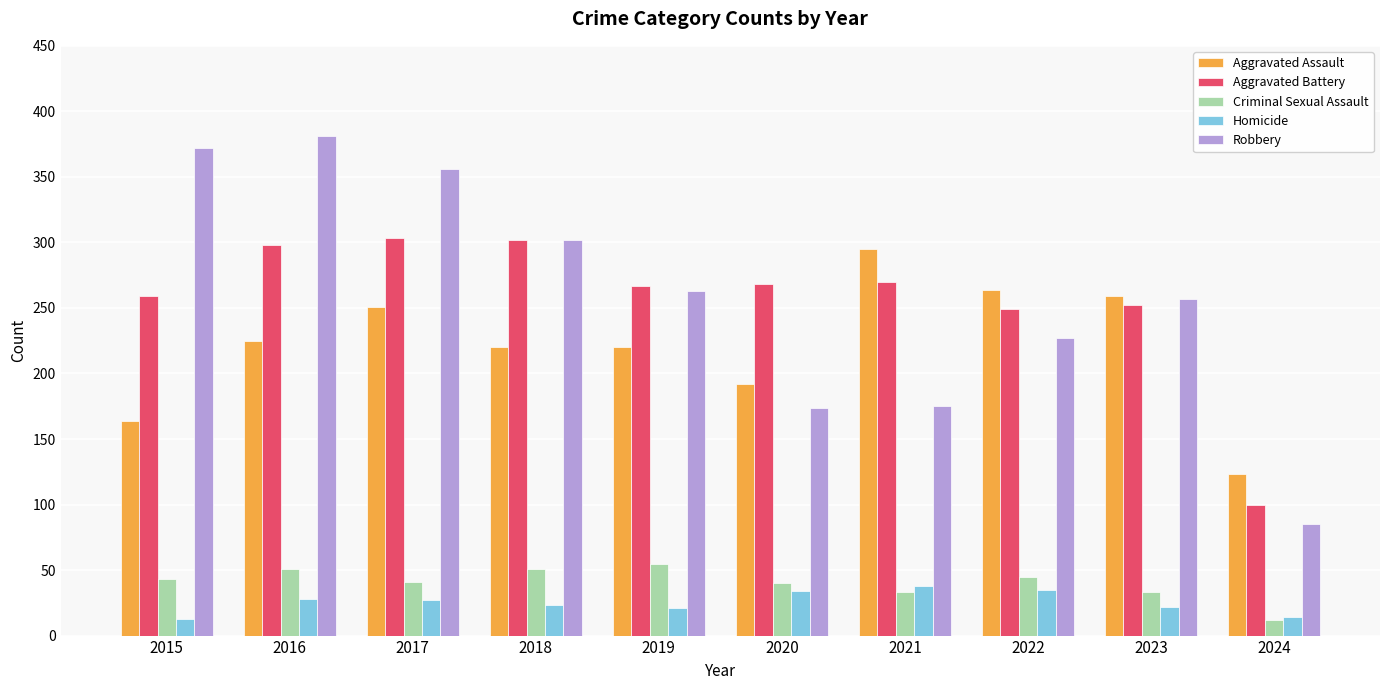

How many series are shown in this chart?

5